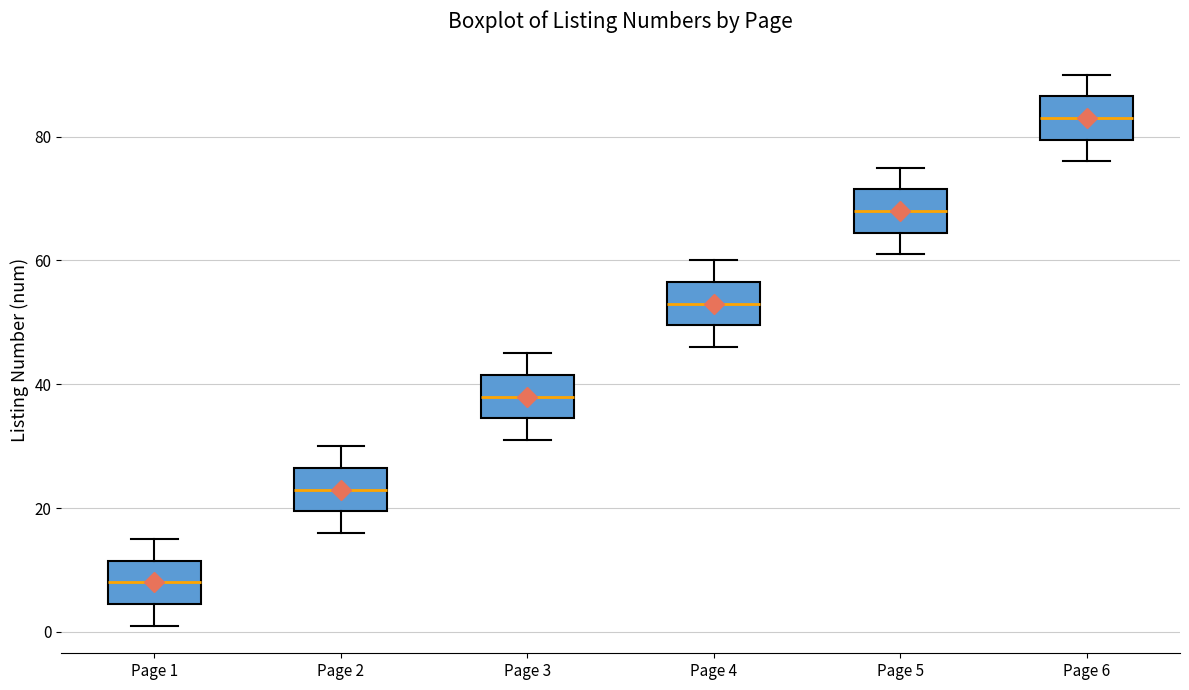

Where is the upper edge of the box for Page 2 on the y-axis? The values are not printed on the chart, so give them approximately, as read against the axis.

26